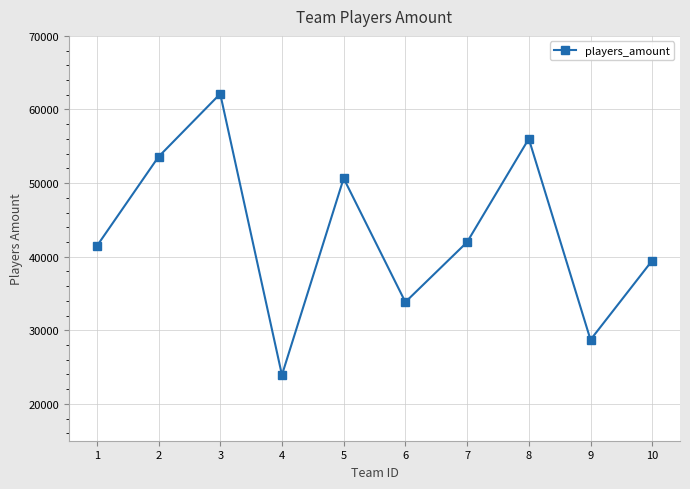

The value at 7 is 41982. True or false?

True